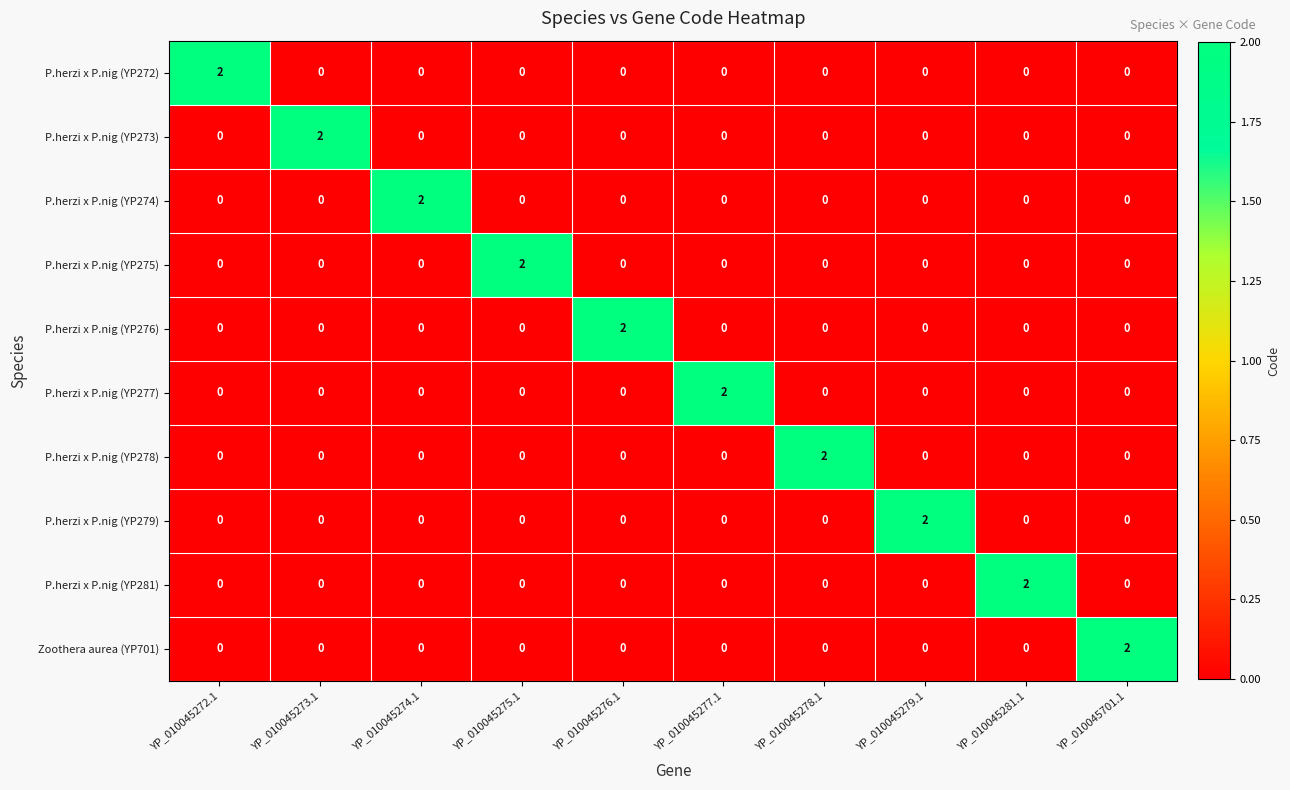

The value of P.herzi x P.nig (YP277) at YP_010045281.1 is 0. True or false?

True